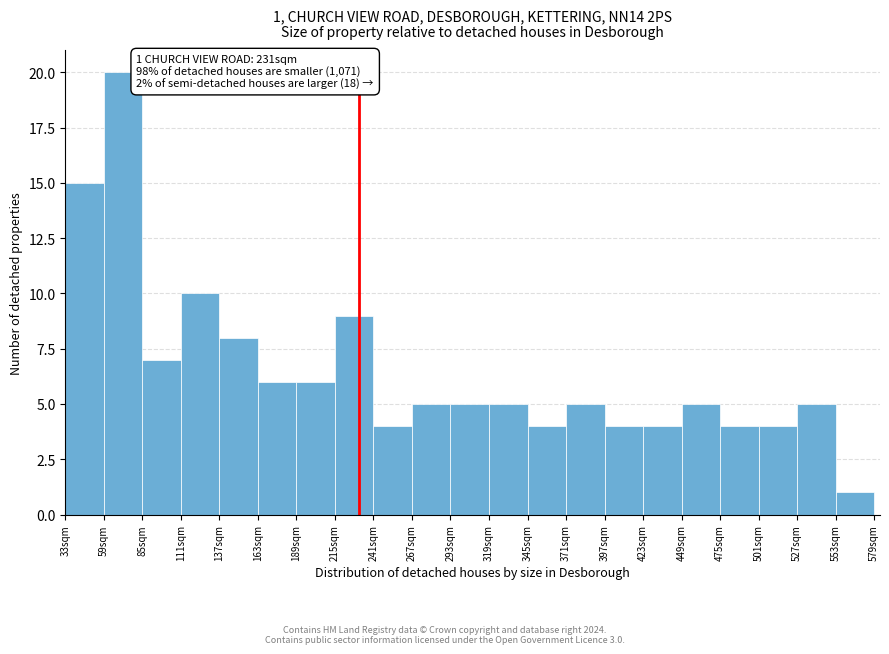

Which range on the x-axis has the tallest bar?

59 to 85